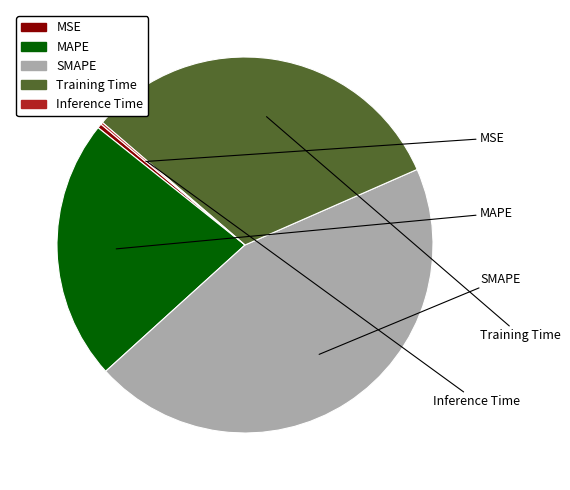

Which has a higher value, SMAPE or Training Time?

SMAPE